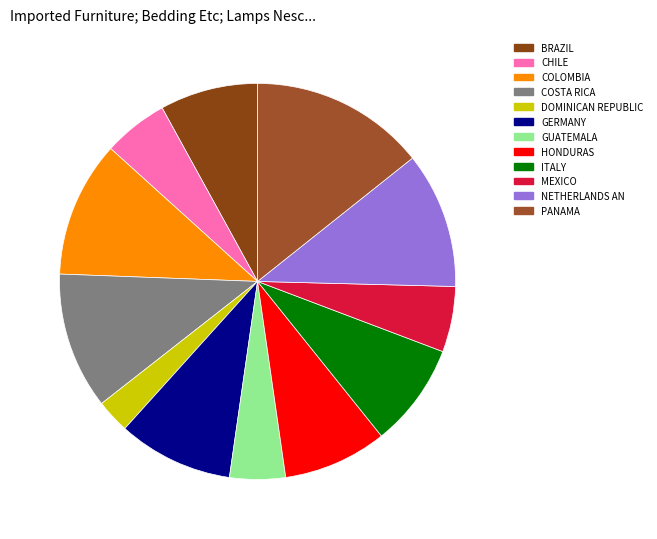

How many slices are in this pie chart?

12